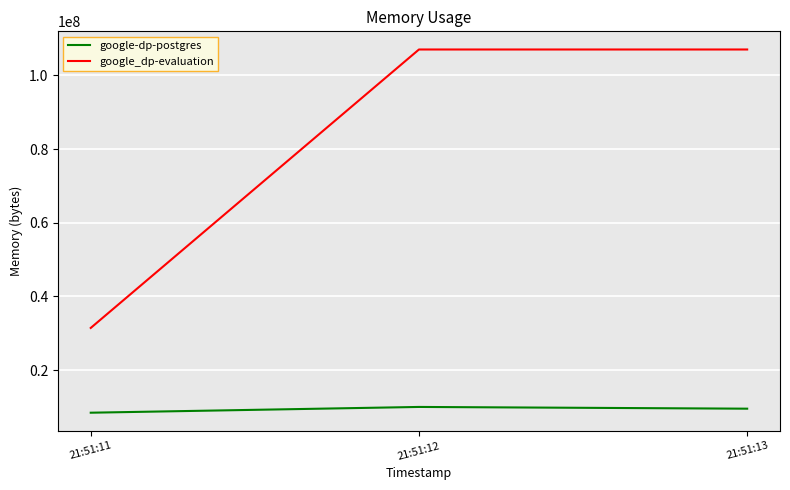

What is the greatest value displayed?

107028480